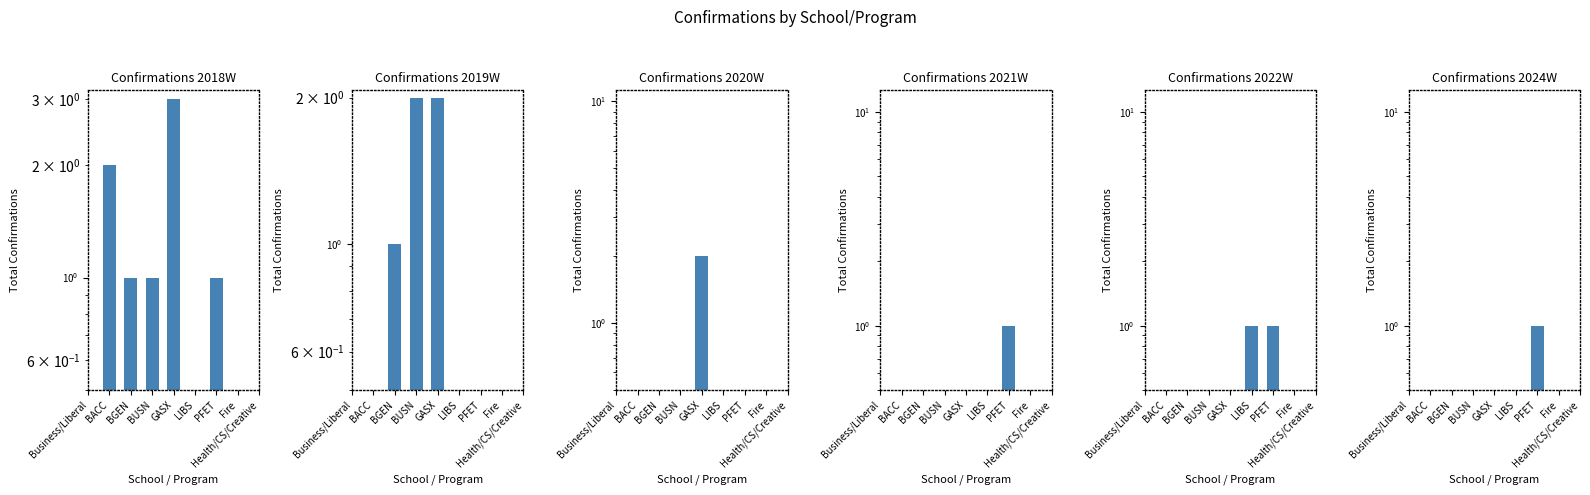

The value of Confirmations 2024W at PFET is 1.0. True or false?

True